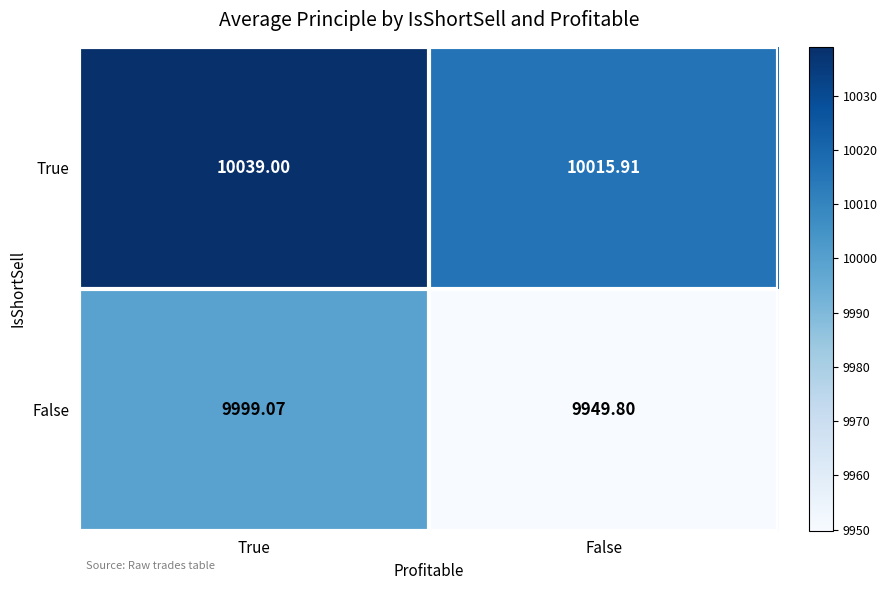

At True, list the series in order from smallest to largest.

False, True